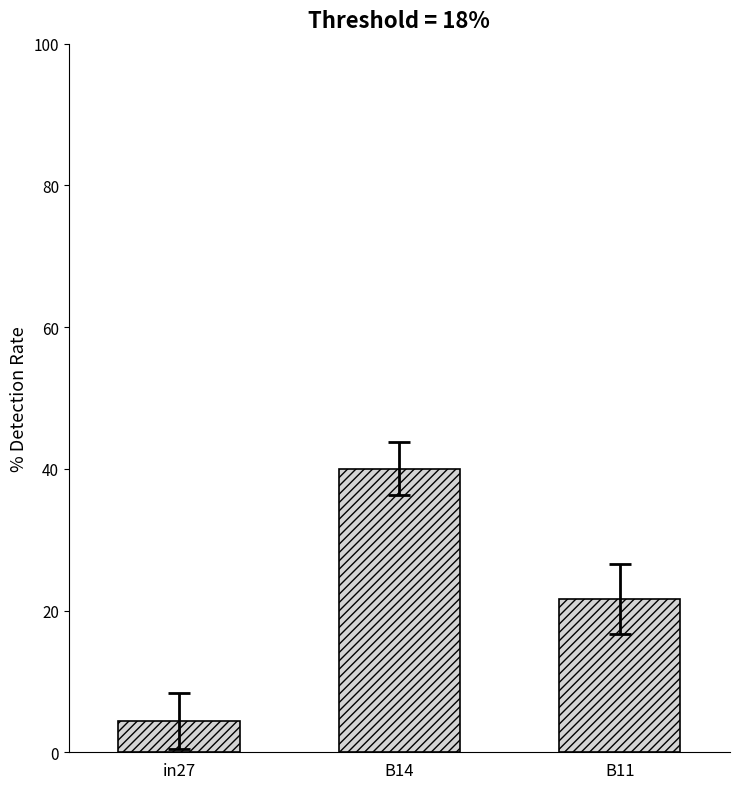

List the labels in order of value, smallest first.

in27, B11, B14